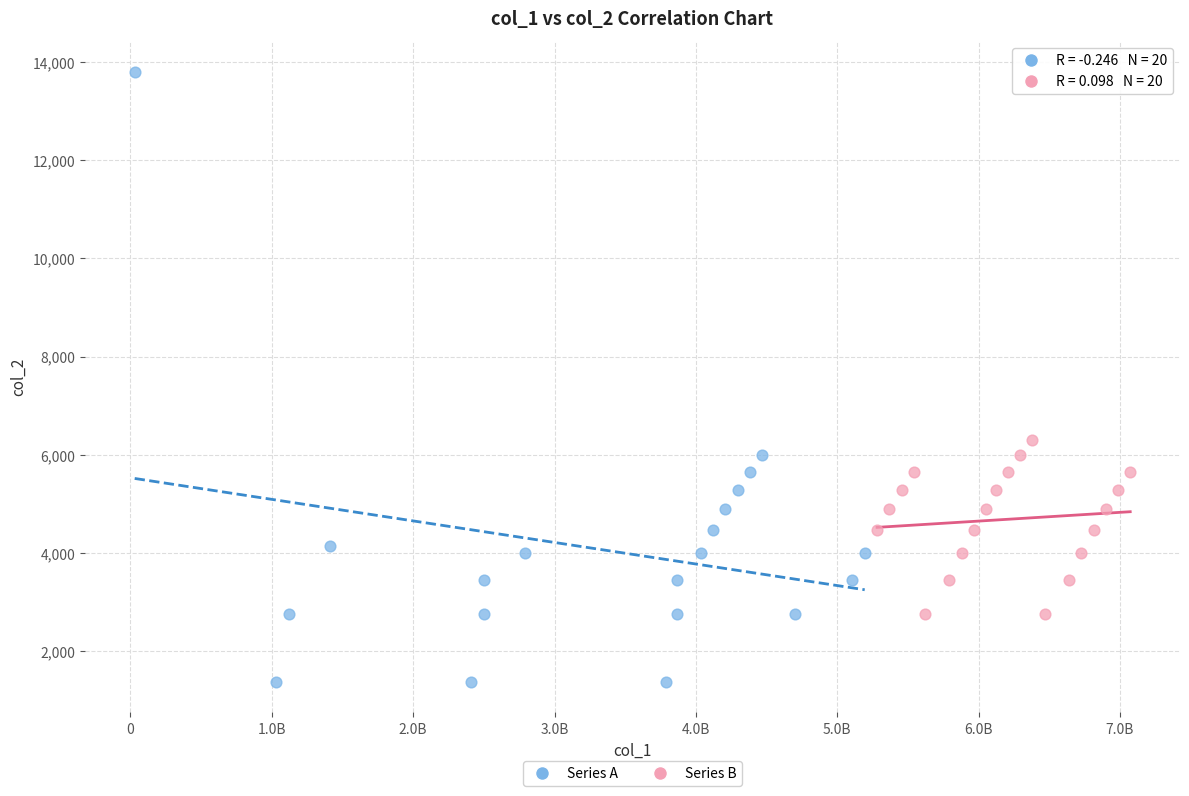

Which series reaches the maximum Y coordinate?

Series A